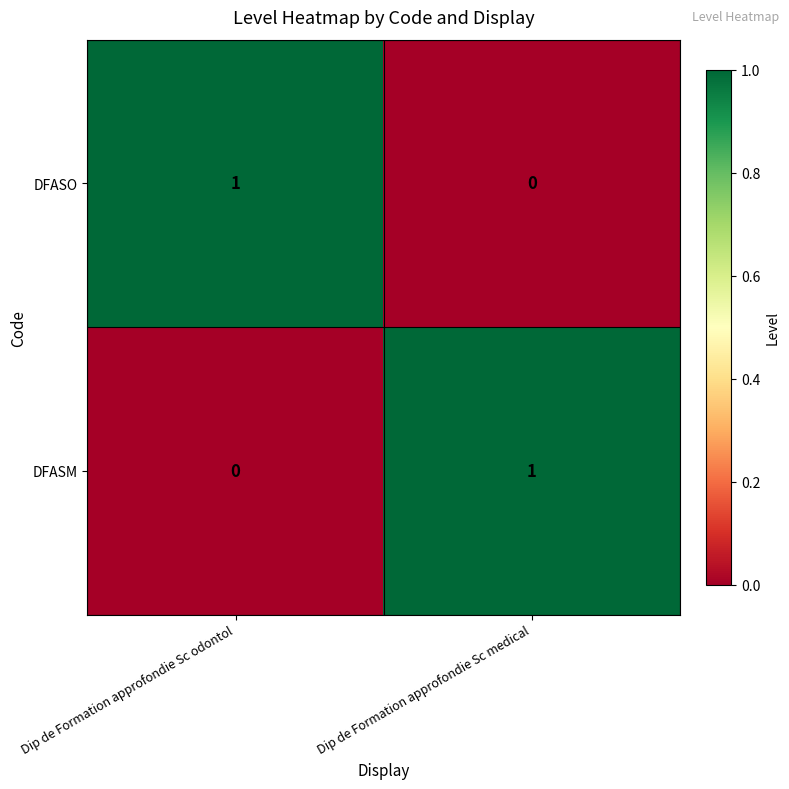

How many data points does each series have?

2